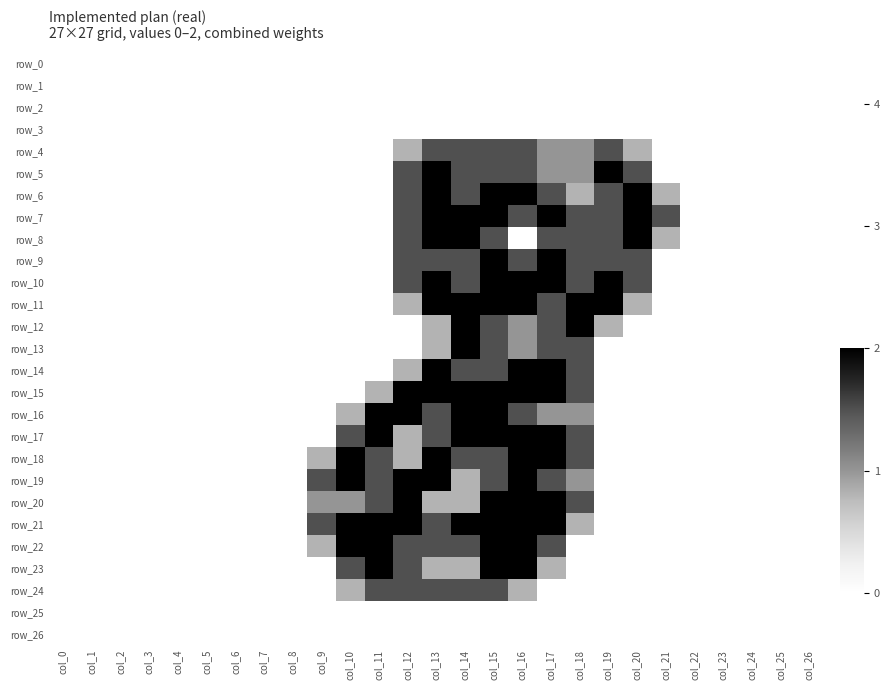

At which category does the chart reach its minimum across all series?

col_0